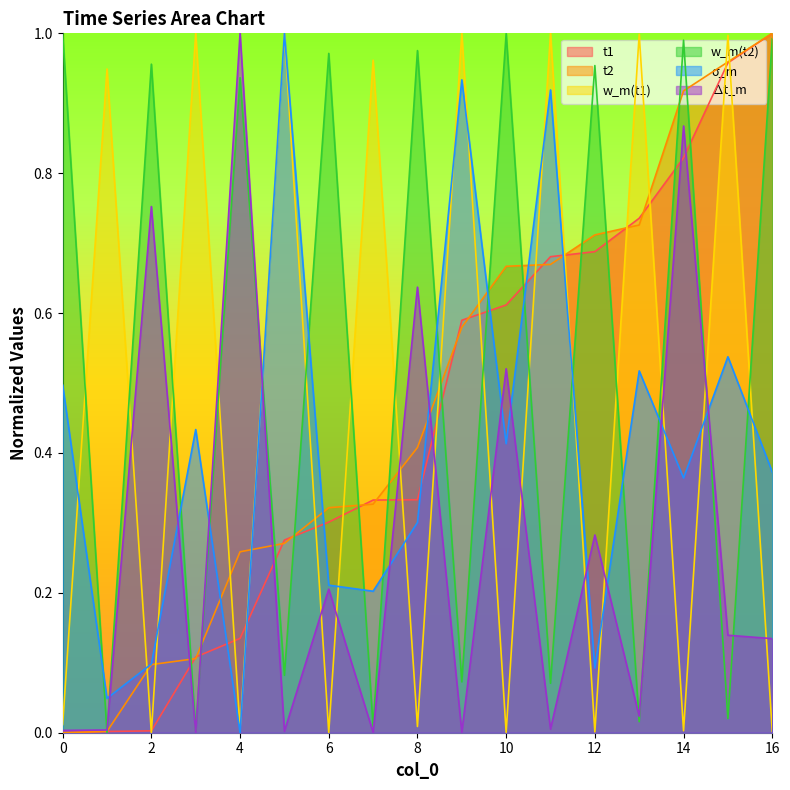

Rank the categories by w_m(t1) value from highest to lowest.

3, 5, 9, 11, 13, 15, 7, 1, 0, 8, 4, 14, 16, 12, 6, 10, 2